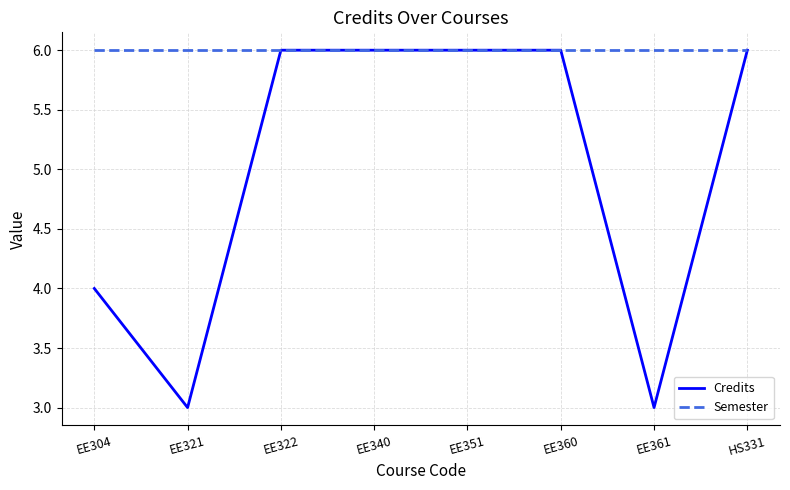

Is this an area chart (filled region under the line)?

No